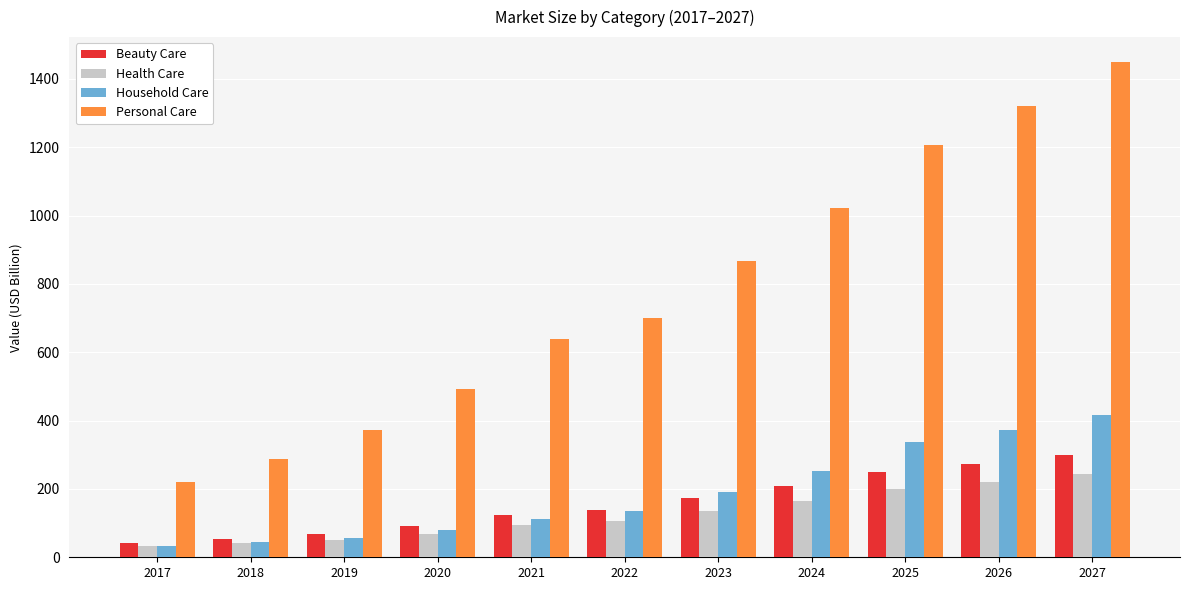

What is the sum of the Beauty Care values at 2026 and 2020?

364.4